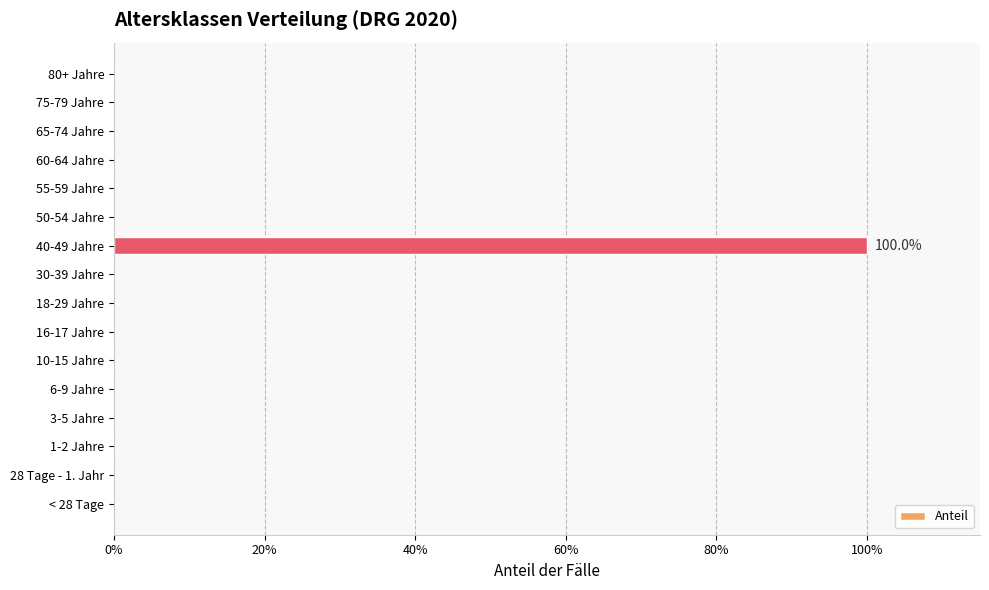

Which category has the highest value across all series?

40-49 Jahre